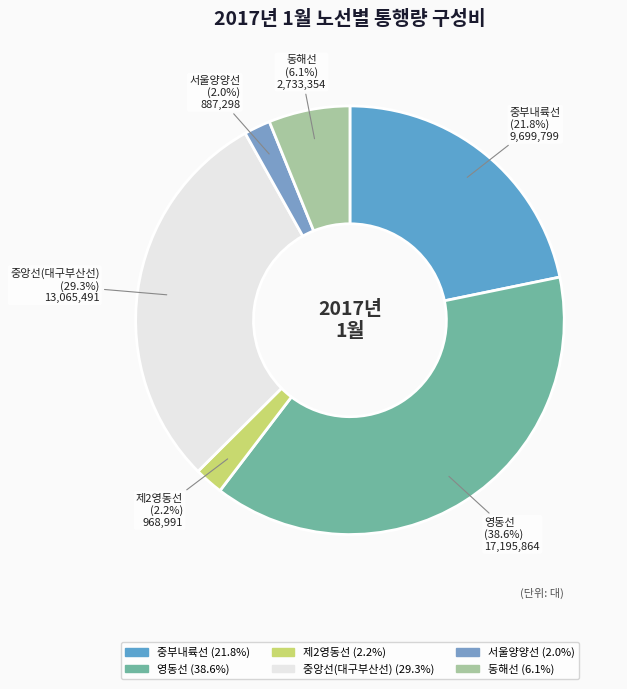

To the nearest percent, what is the difference between the 제2영동선 and 영동선 slice percentages?

36%